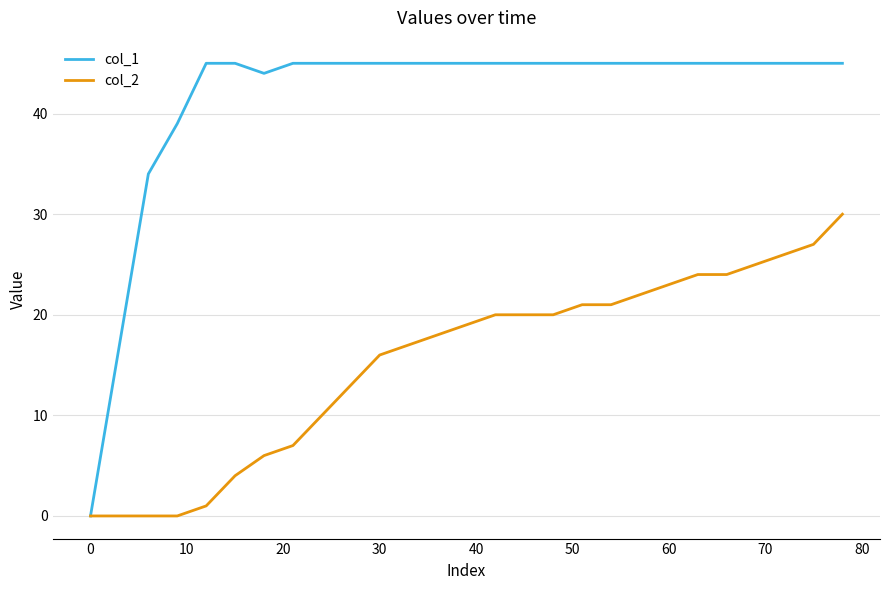

List the series in order of their overall mean, highest first.

col_1, col_2